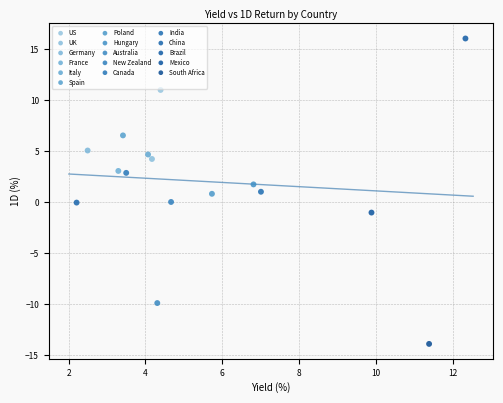

Which series reaches the minimum Y coordinate?

South Africa